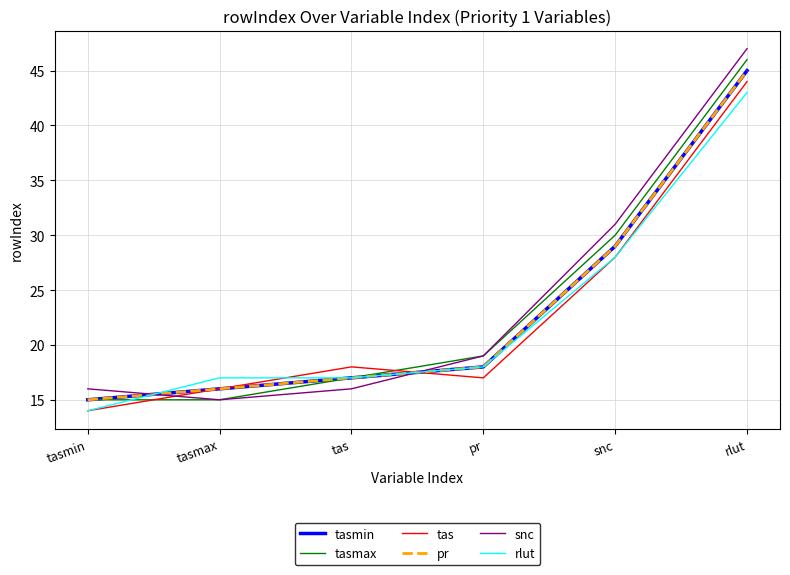

Which category has the lowest value in the pr series?

tasmin